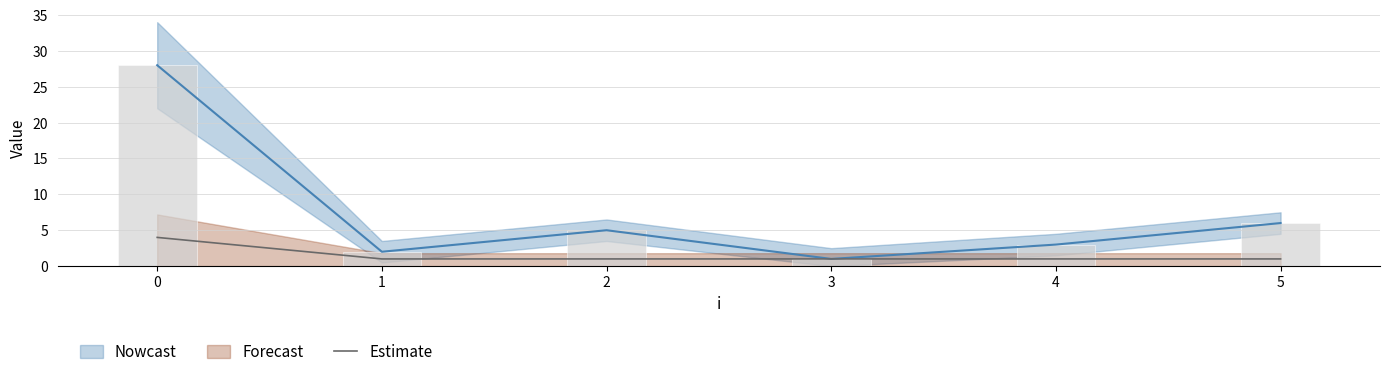

Is it true that Estimate equals 2 at 0?

False